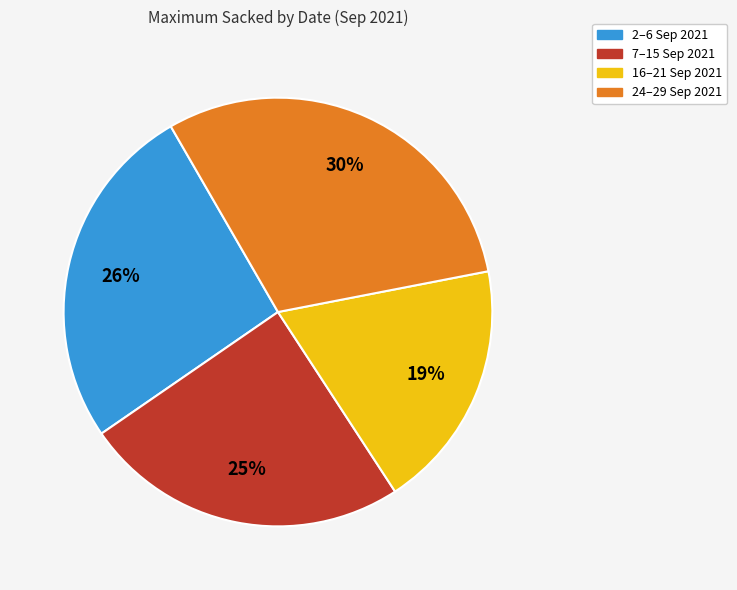

True or false: 2–6 Sep 2021 accounts for 26% of the total.

True